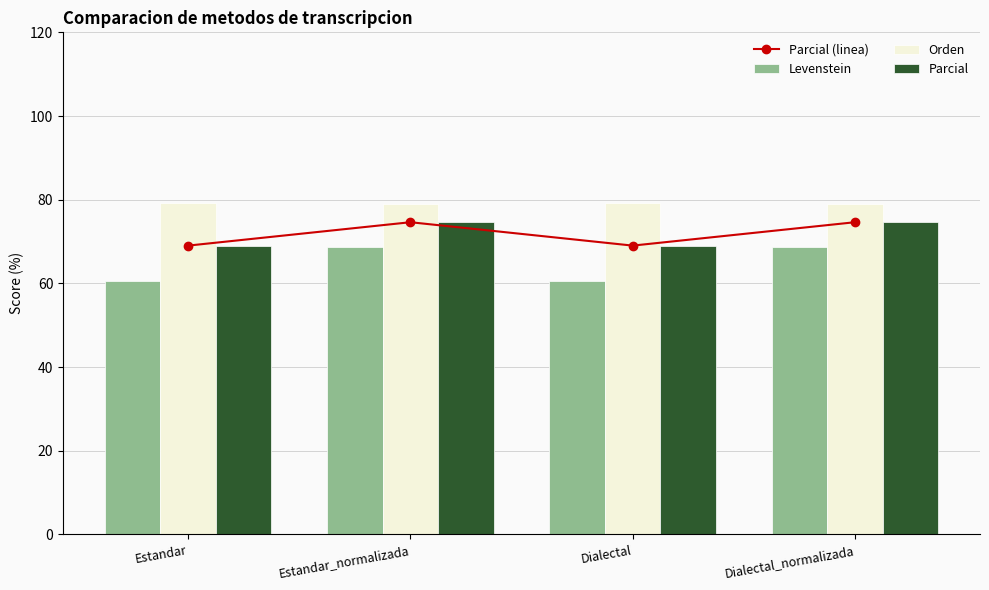

What is the sum of the Orden values at Dialectal and Dialectal_normalizada?

158.1